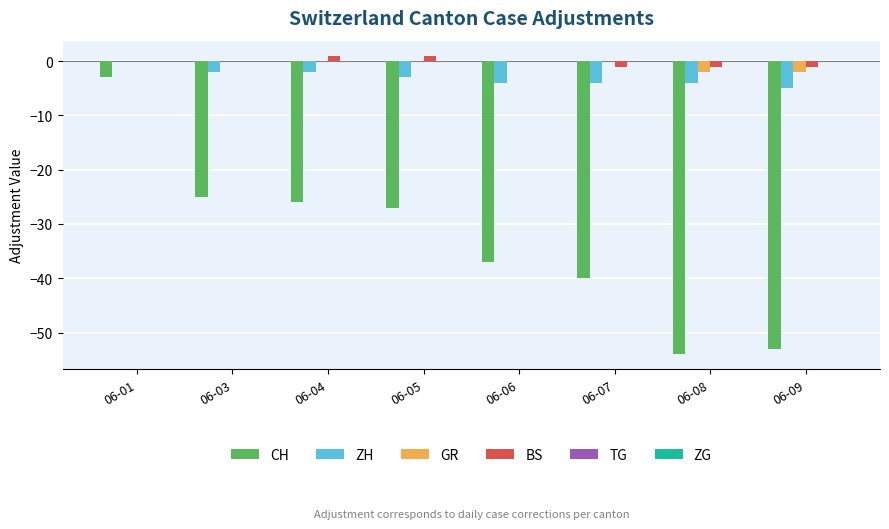

What is the spread (max minus min) of values at 06-04?

27